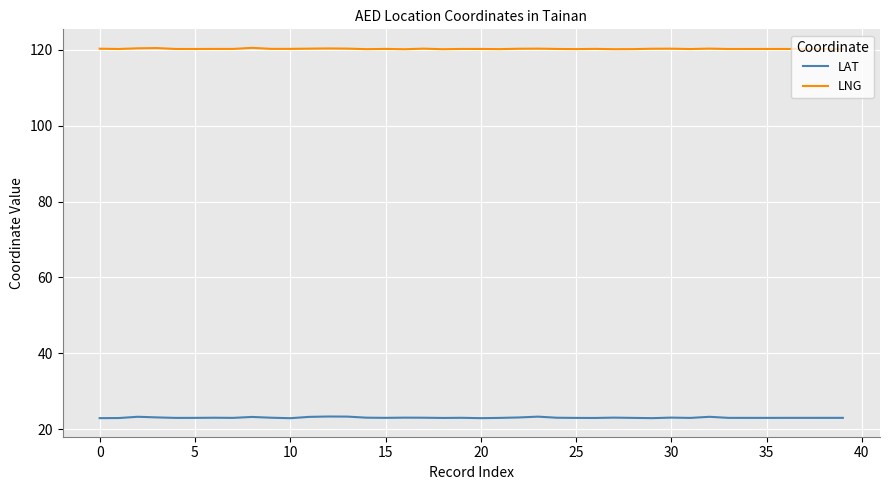

What is the minimum value for LNG?

120.2